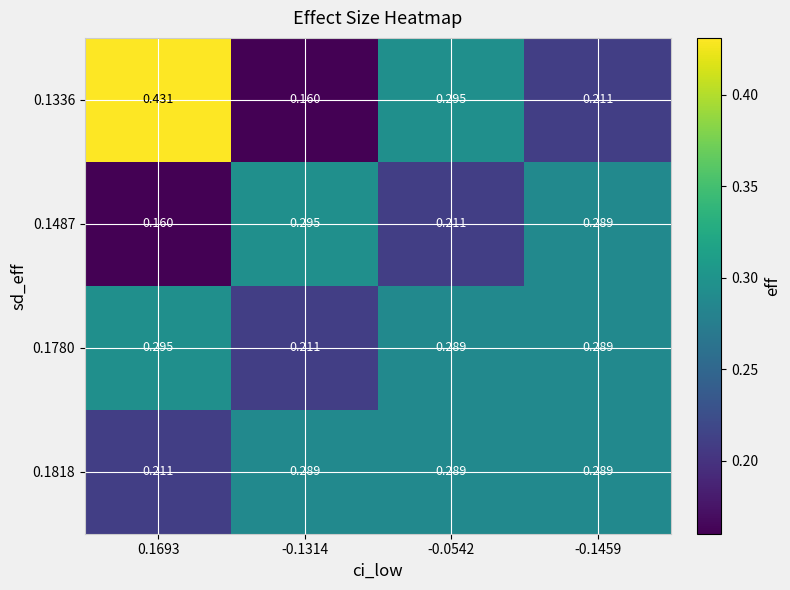

At which category is the sum across all series the highest?

0.1693